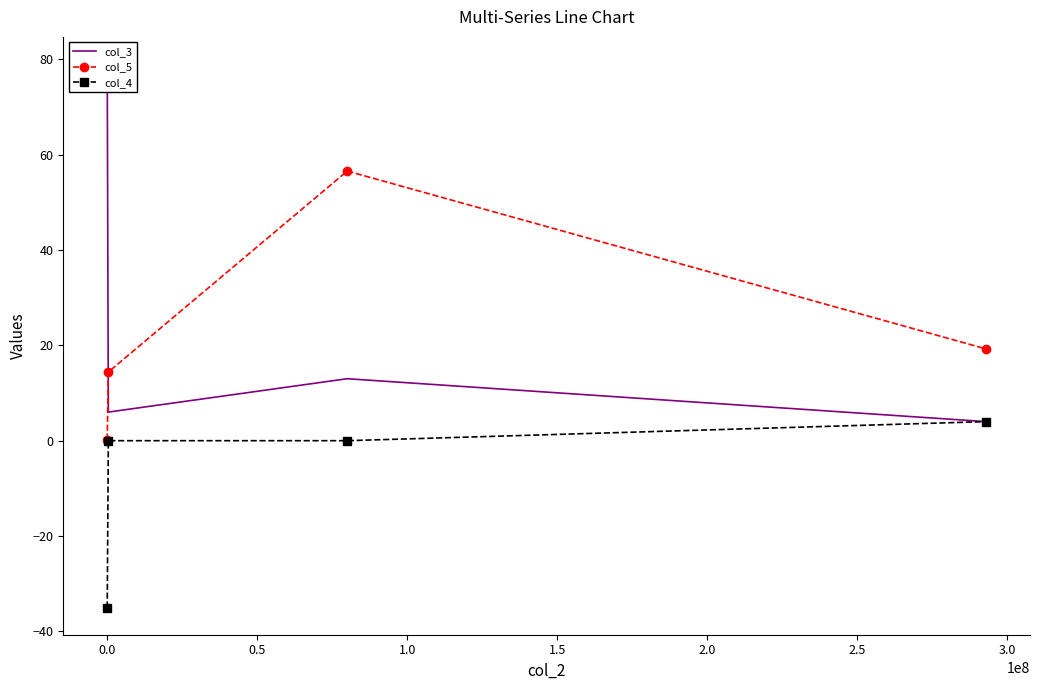

Which series has the largest total across all categories?

col_3